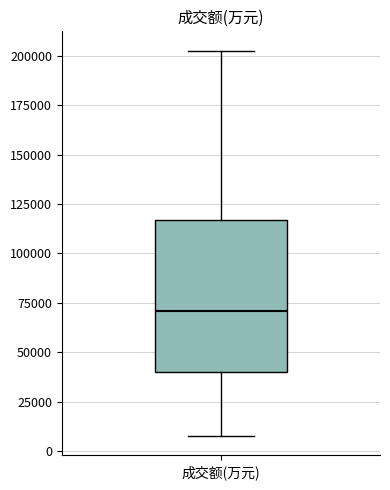

Read this box plot against the y-axis: the position of the median line, the range covered by the box, and the ends of both whiskers. The values are not printed on the chart, so give them approximately, as read against the axis.

median 70000, box 40000 to 115000, whiskers 5000 to 205000